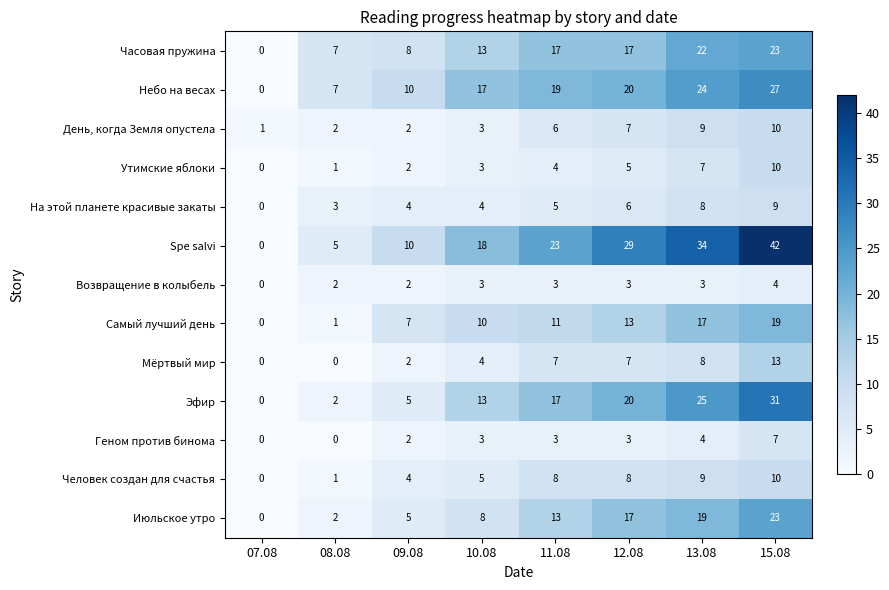

What is the spread (max minus min) of values at 13.08?

31